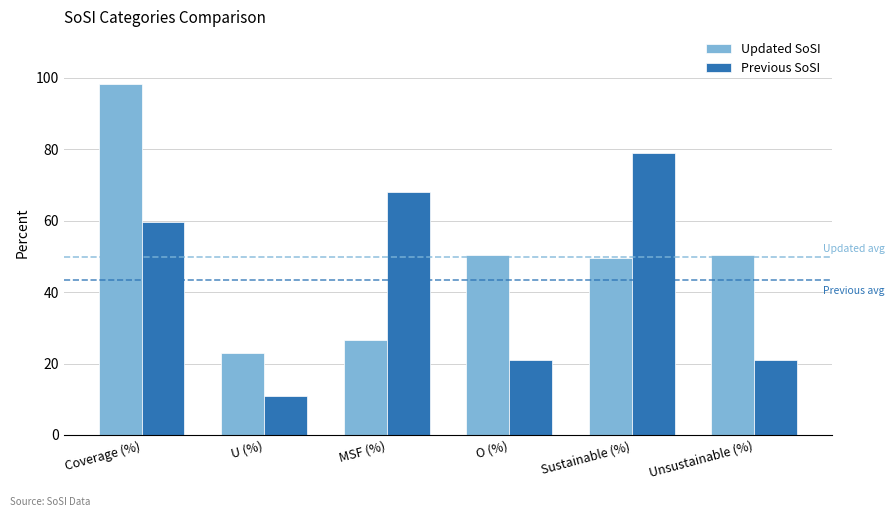

How many bars are there in total?

12